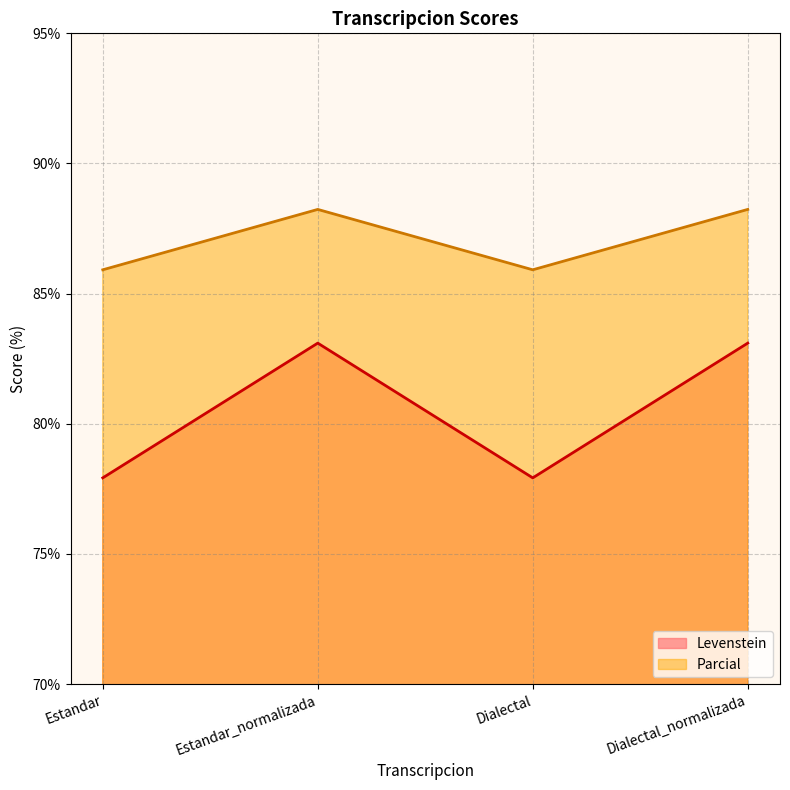

Reading left to right, what are all the values shown in this chart?

Levenstein: Estandar=77.9	Estandar_normalizada=83.1	Dialectal=77.9	Dialectal_normalizada=83.1
Parcial: Estandar=85.9	Estandar_normalizada=88.2	Dialectal=85.9	Dialectal_normalizada=88.2